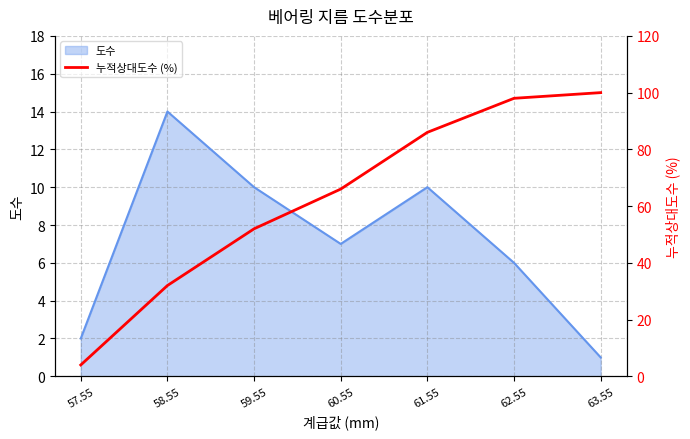

How many lines are shown in the chart?

1